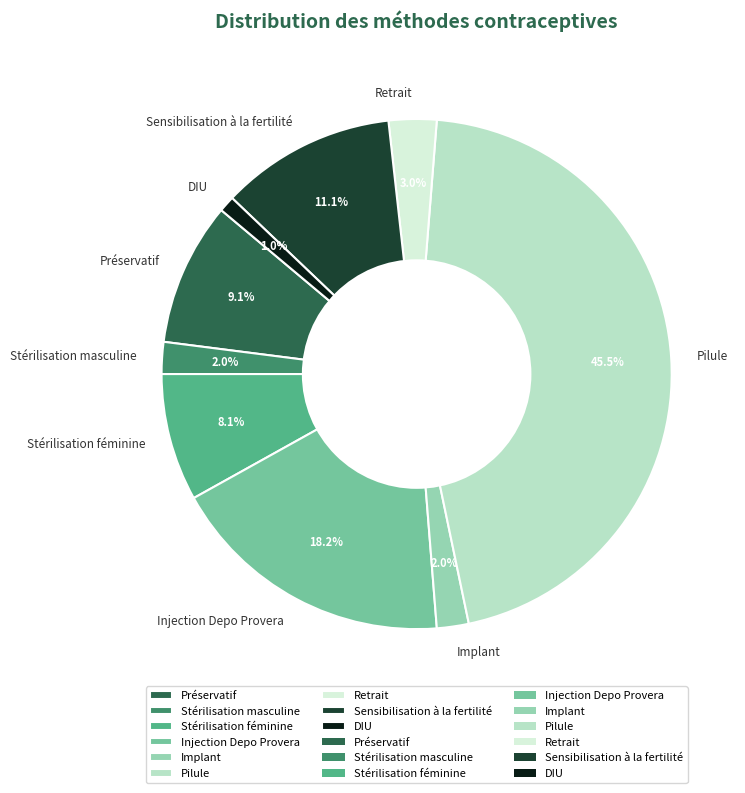

True or false: Préservatif accounts for 1% of the total.

False